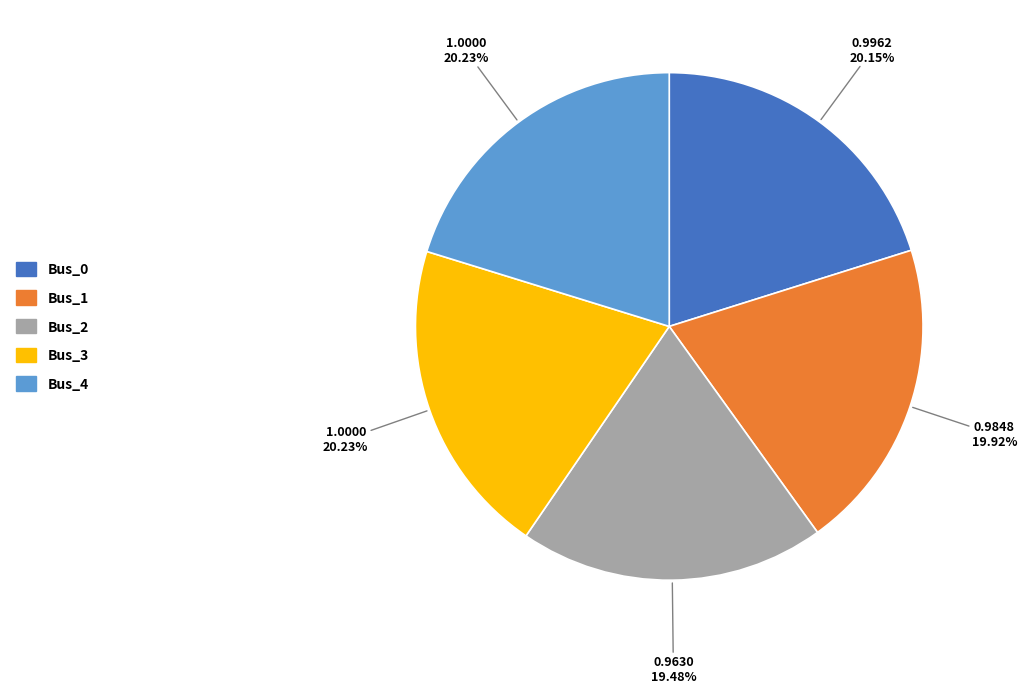

How many slices are in this pie chart?

5